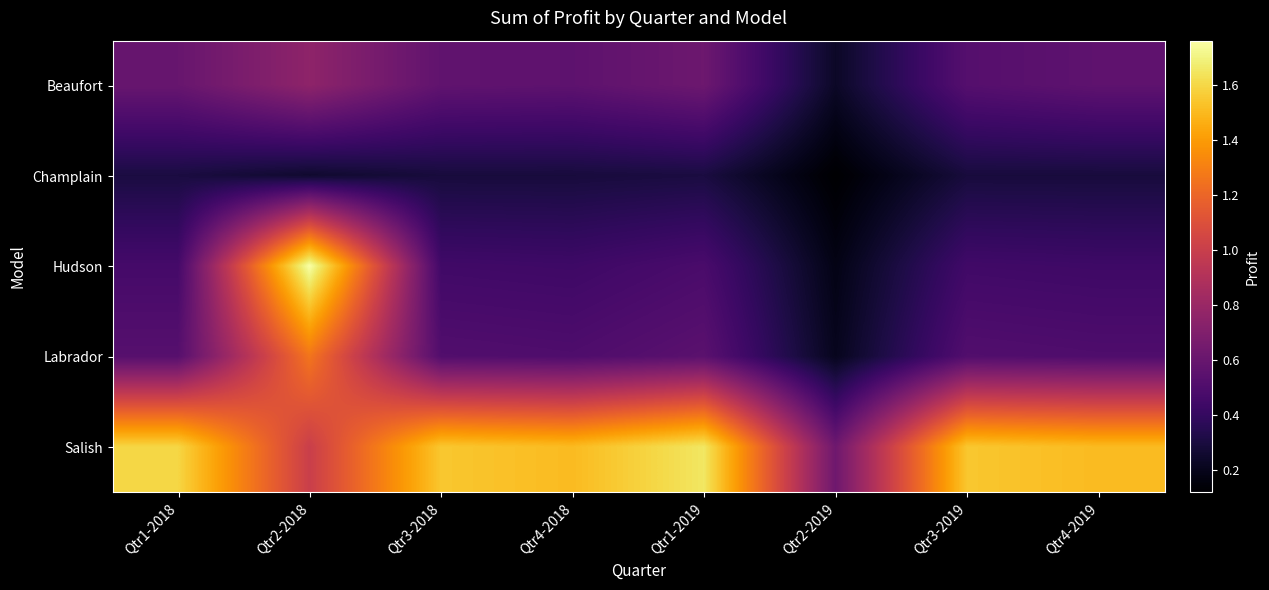

Between Qtr3-2019 and Qtr4-2019, which is larger?

Qtr4-2019